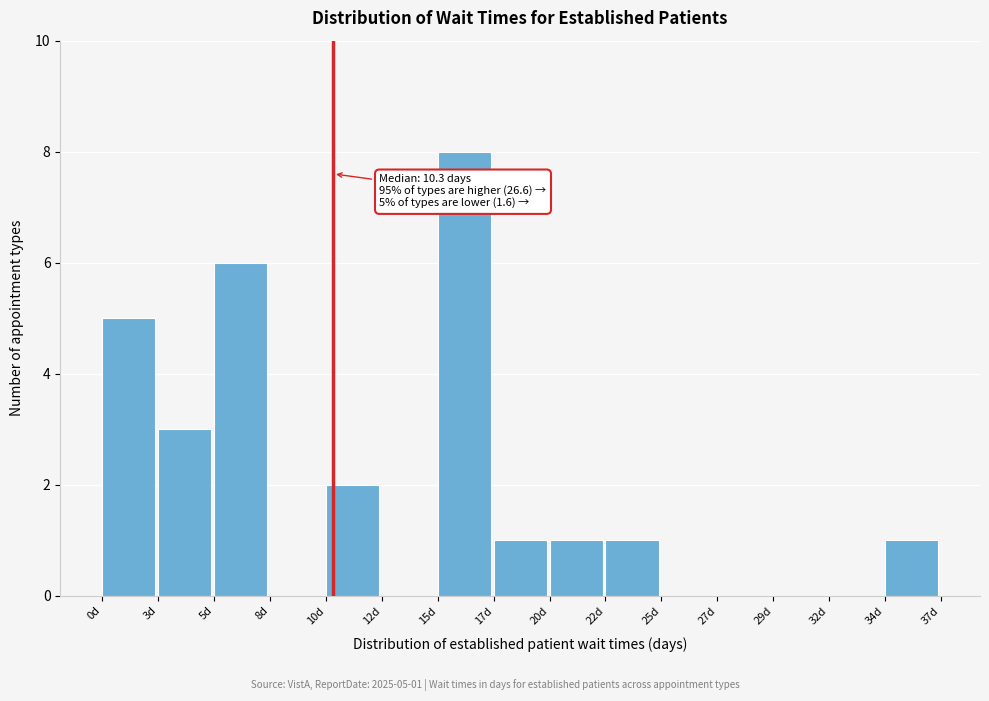

Reading right to left, list all the values displayed in this chart.

34d=1	32d=0	29d=0	27d=0	25d=0	22d=1	20d=1	17d=1	15d=8	12d=0	10d=2	8d=0	5d=6	3d=3	0d=5